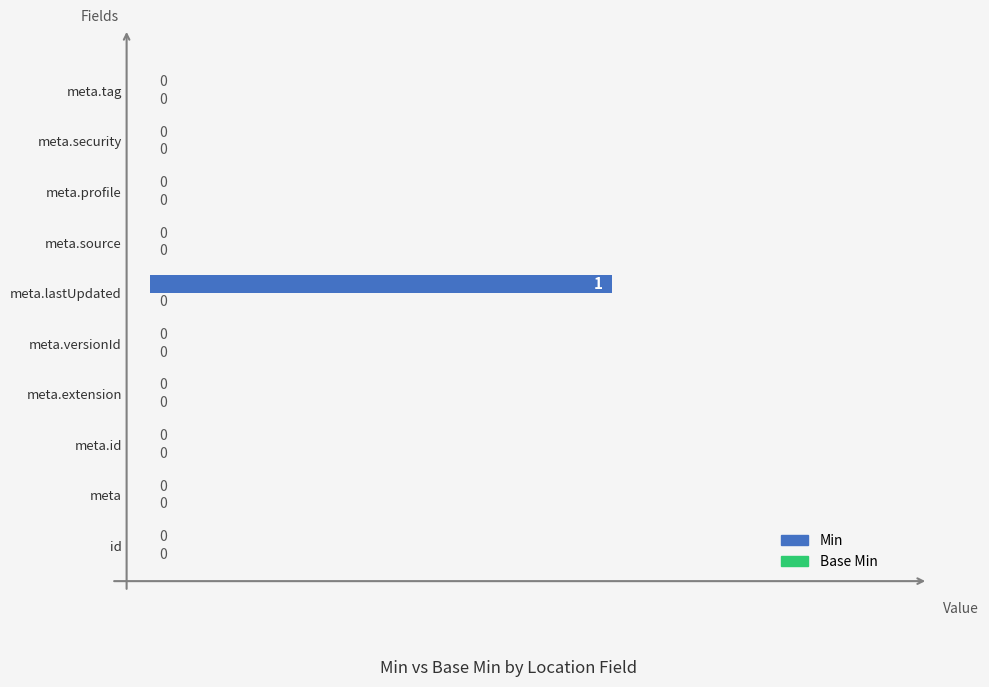

How many values are between 0 and 1?

10